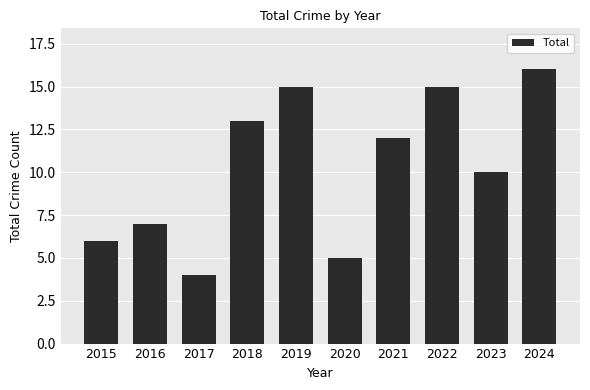

How many values are below 12?

5